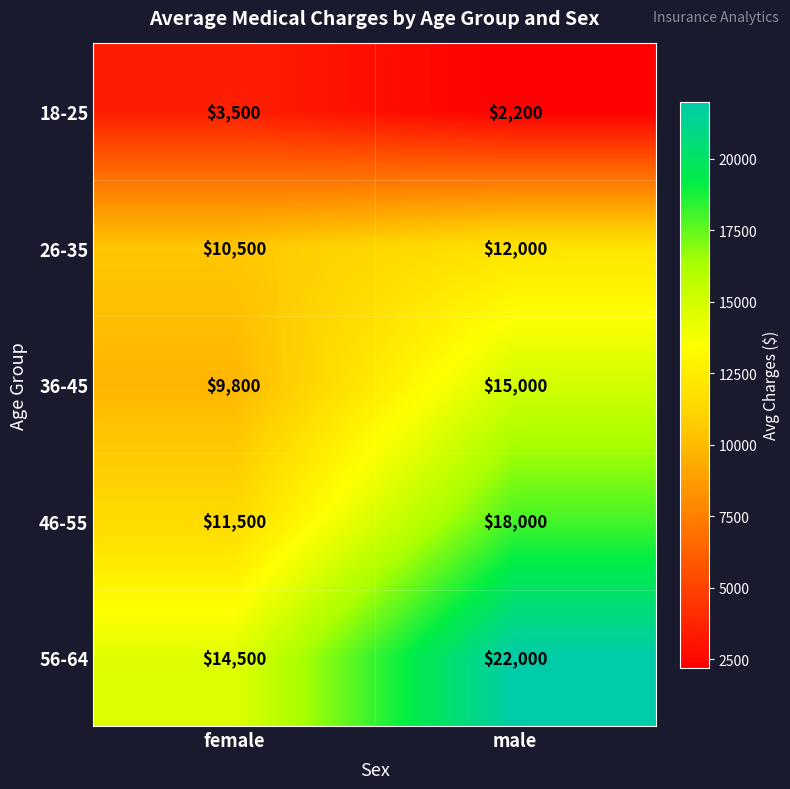

Reading left to right, what are all the values shown in this chart?

18-25: female=3500	male=2200
26-35: female=10500	male=12000
36-45: female=9800	male=15000
46-55: female=11500	male=18000
56-64: female=14500	male=22000